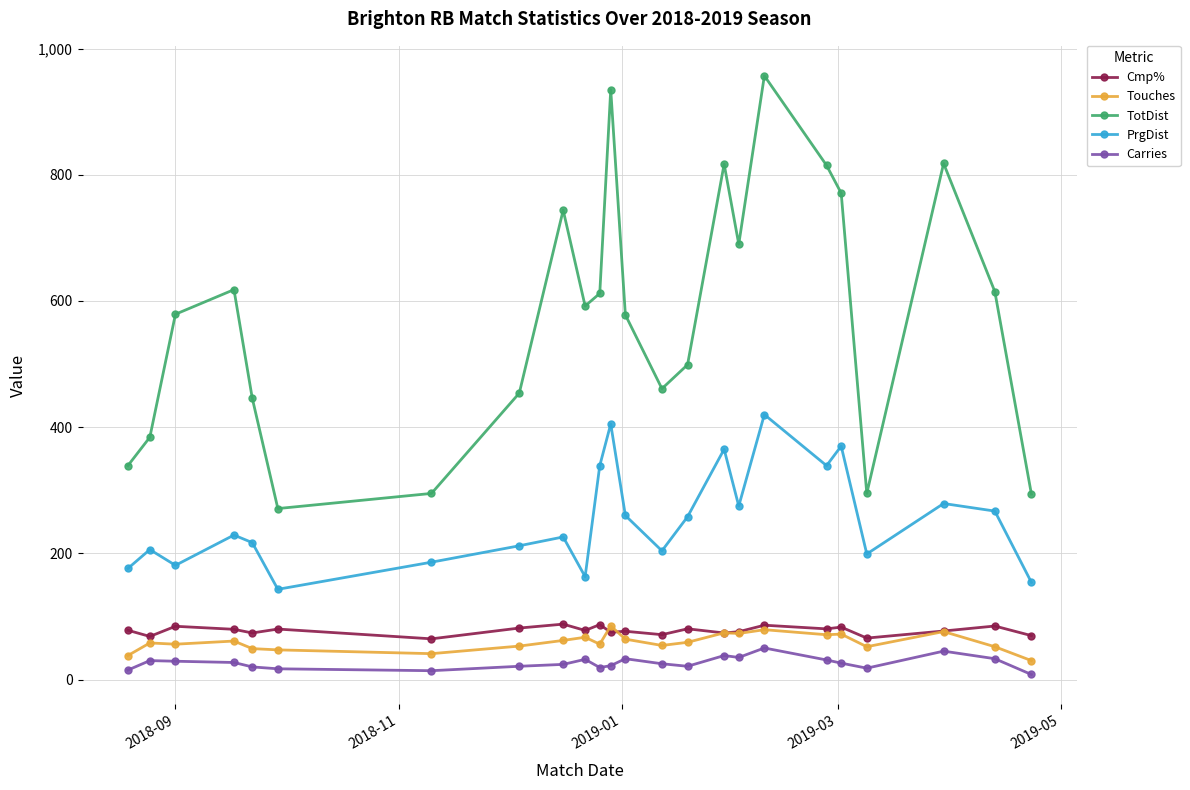

What is the maximum value for Carries?

50.0